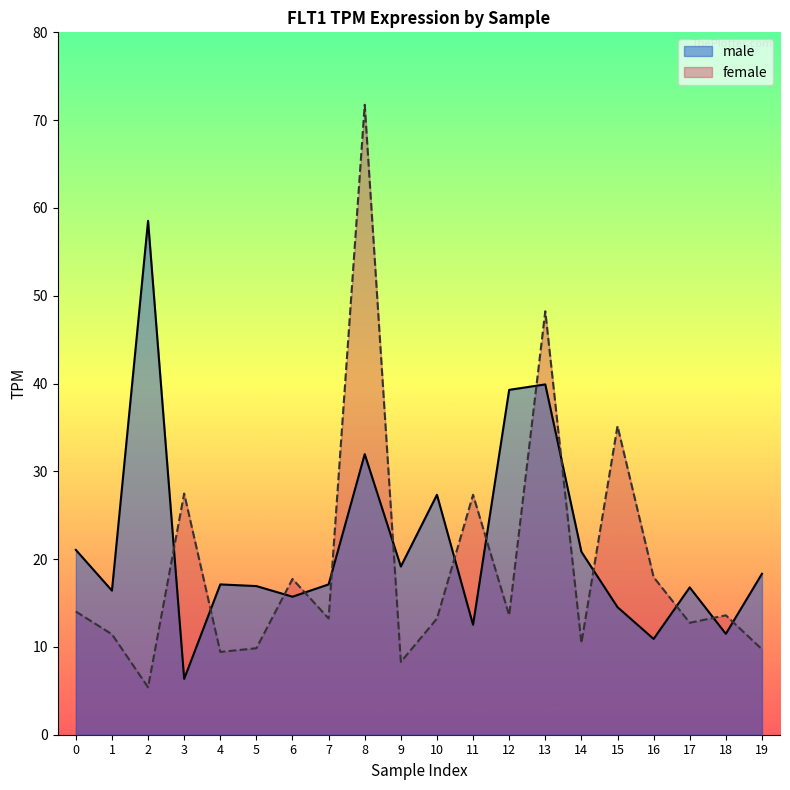

Does the chart have visible grid lines?

No